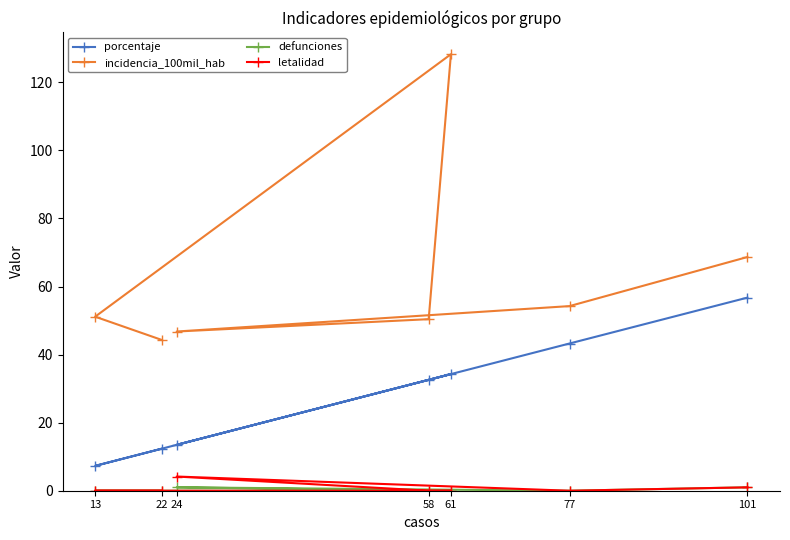

What is the lowest value of the porcentaje series?

7.3